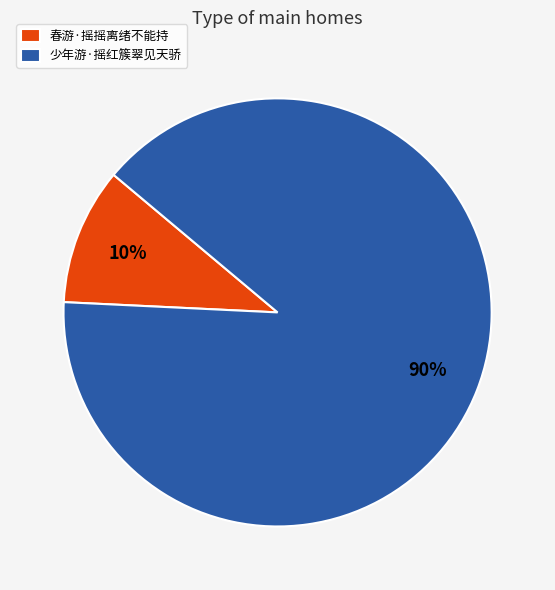

To the nearest percent, what percentage of the pie is 少年游·摇红簇翠见天骄?

90%